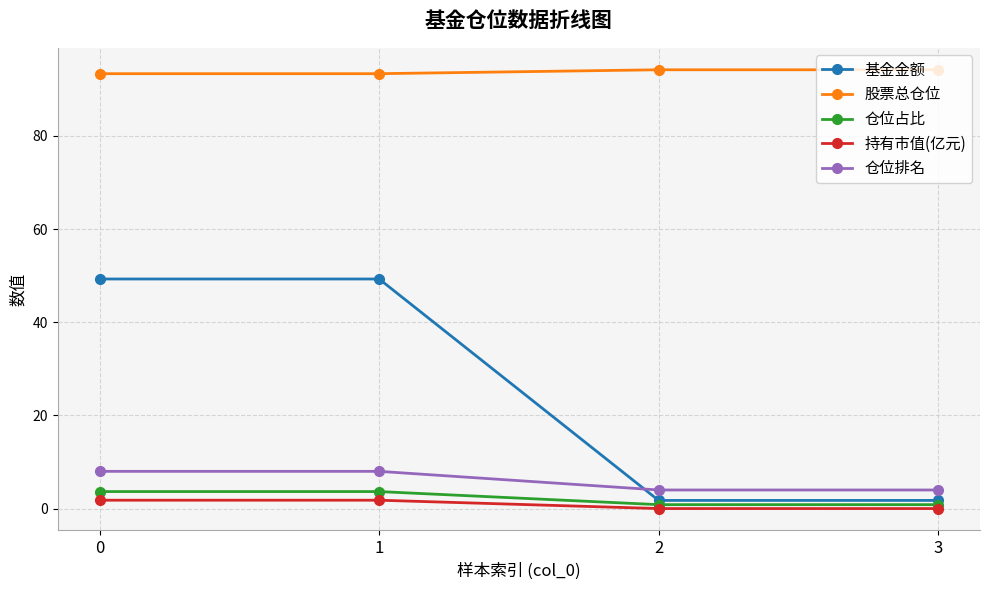

True or false: 股票总仓位 has more than 2 points higher than both neighbors.

False